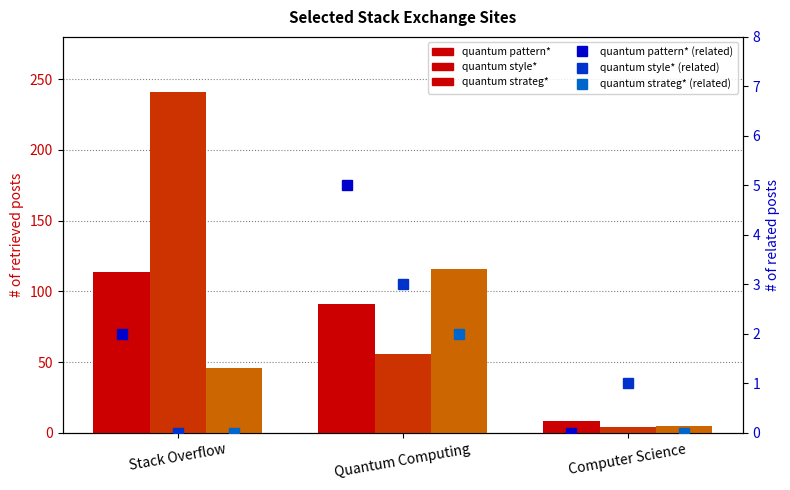

What is the sum of all quantum style* values?

301